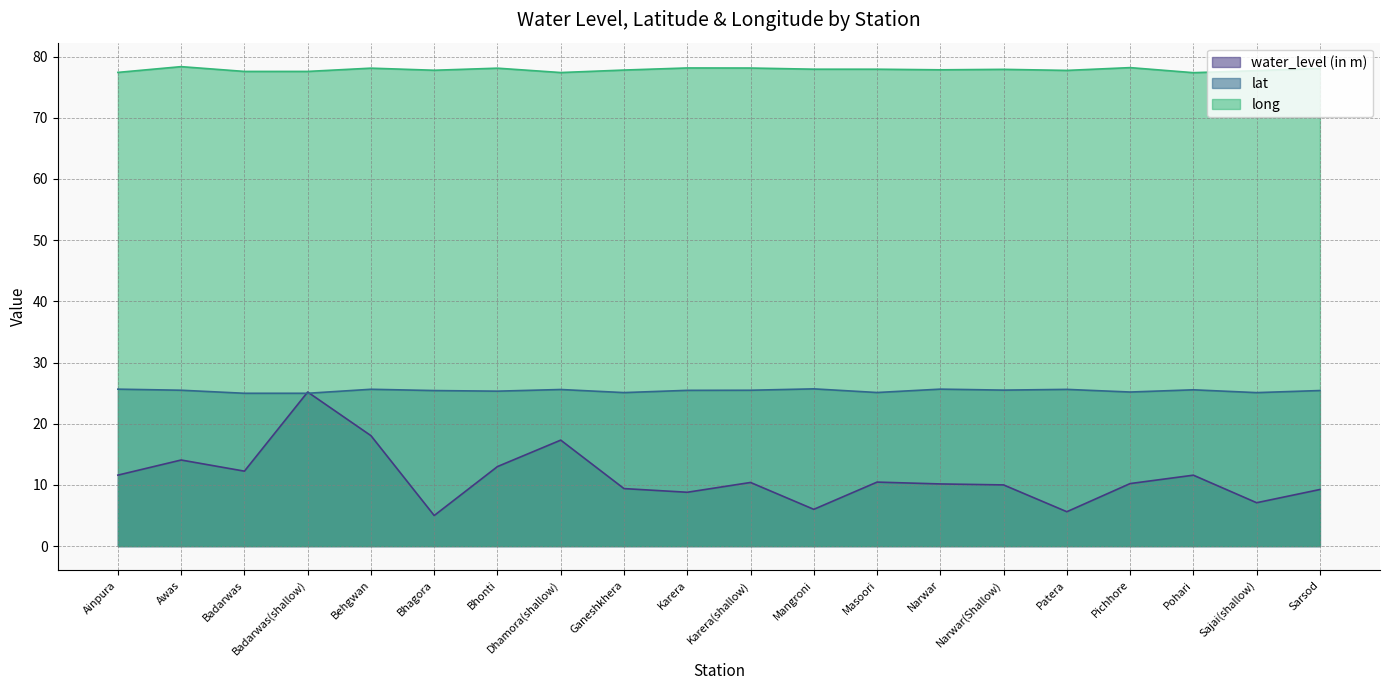

List the series in order of their overall mean, lowest first.

water_level (in m), lat, long